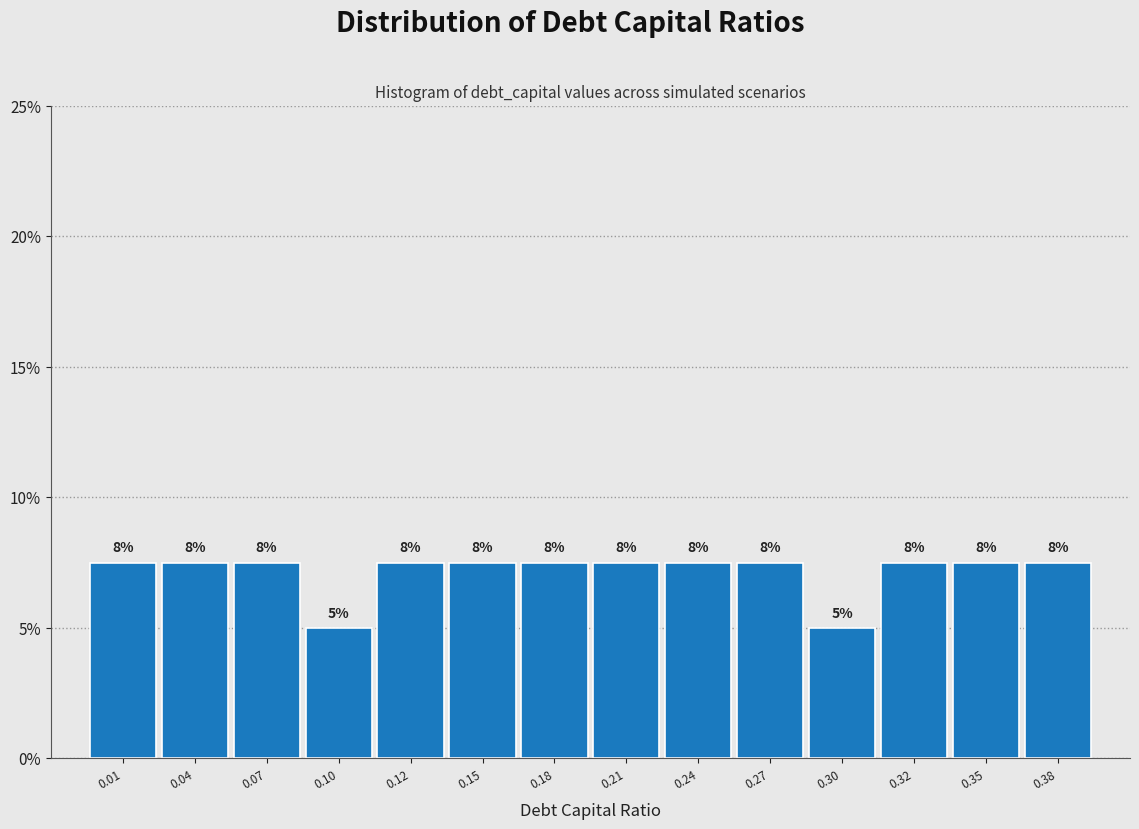

How many bars are there in total?

14